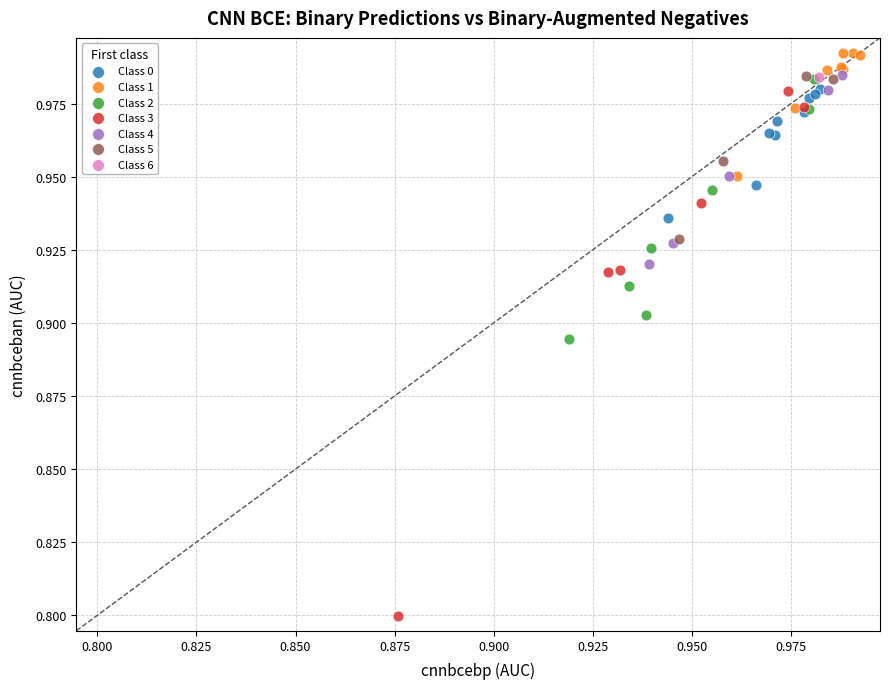

What are all the series names shown in the legend?

Class 0, Class 1, Class 2, Class 3, Class 4, Class 5, Class 6